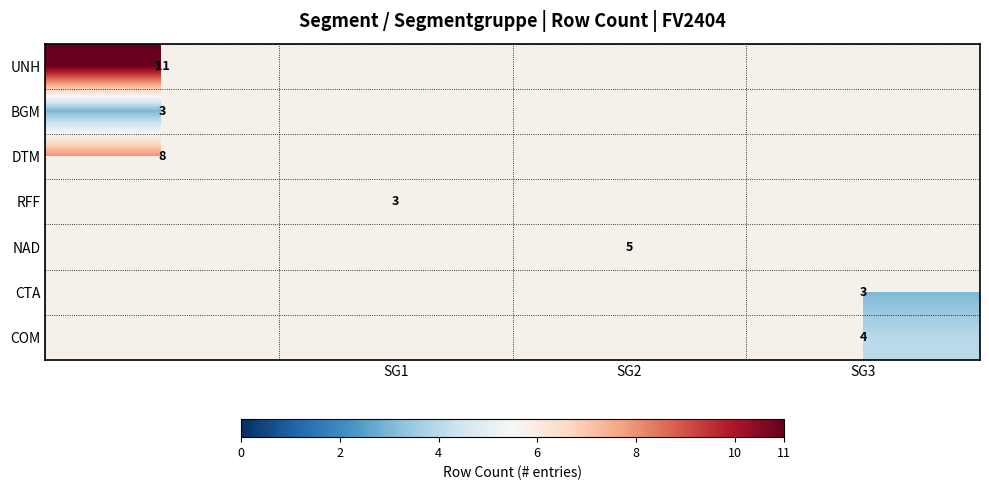

How many series are shown in this chart?

7